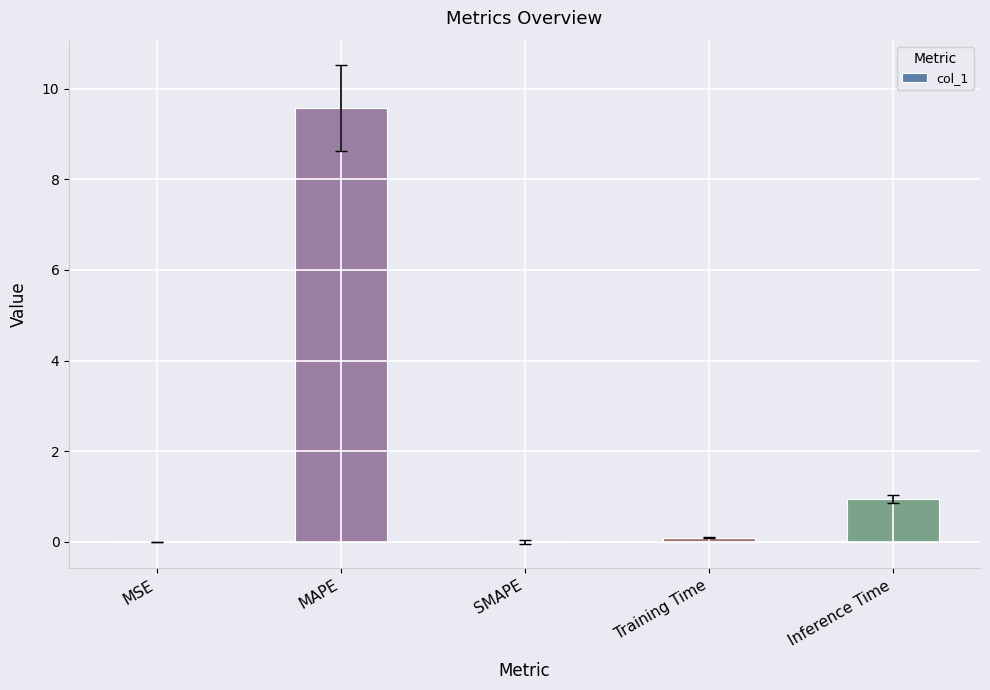

What is the maximum value shown in the chart?

9.6